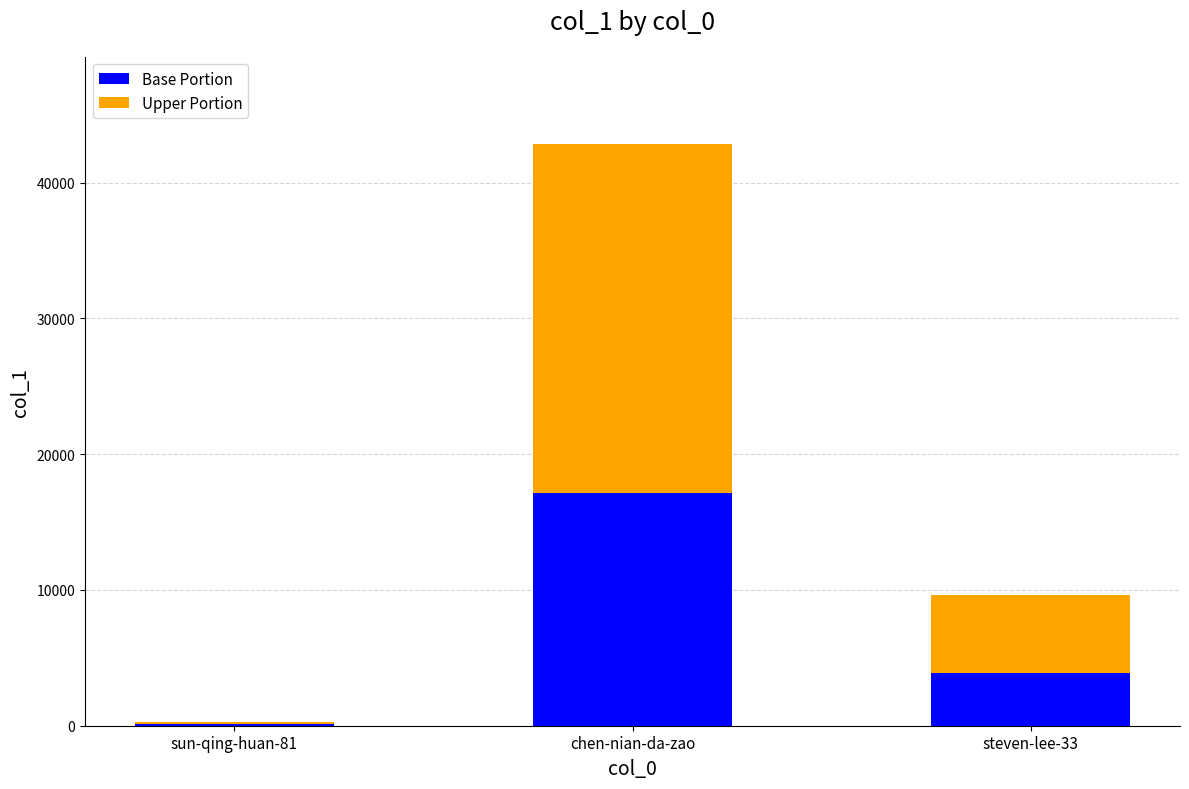

What is the total value across all series at steven-lee-33?

9655.0